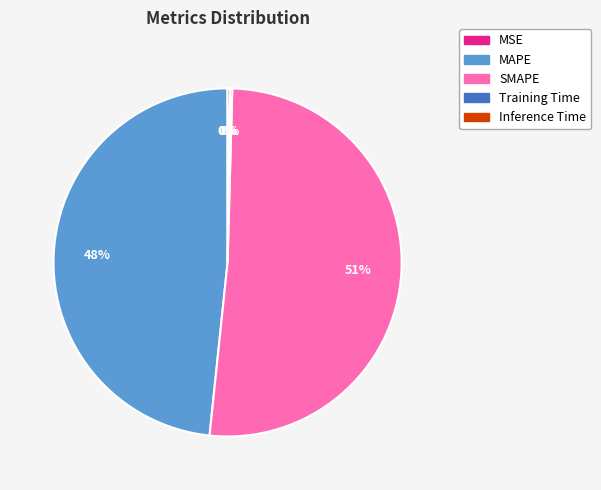

To the nearest percent, what is the average slice percentage?

20%